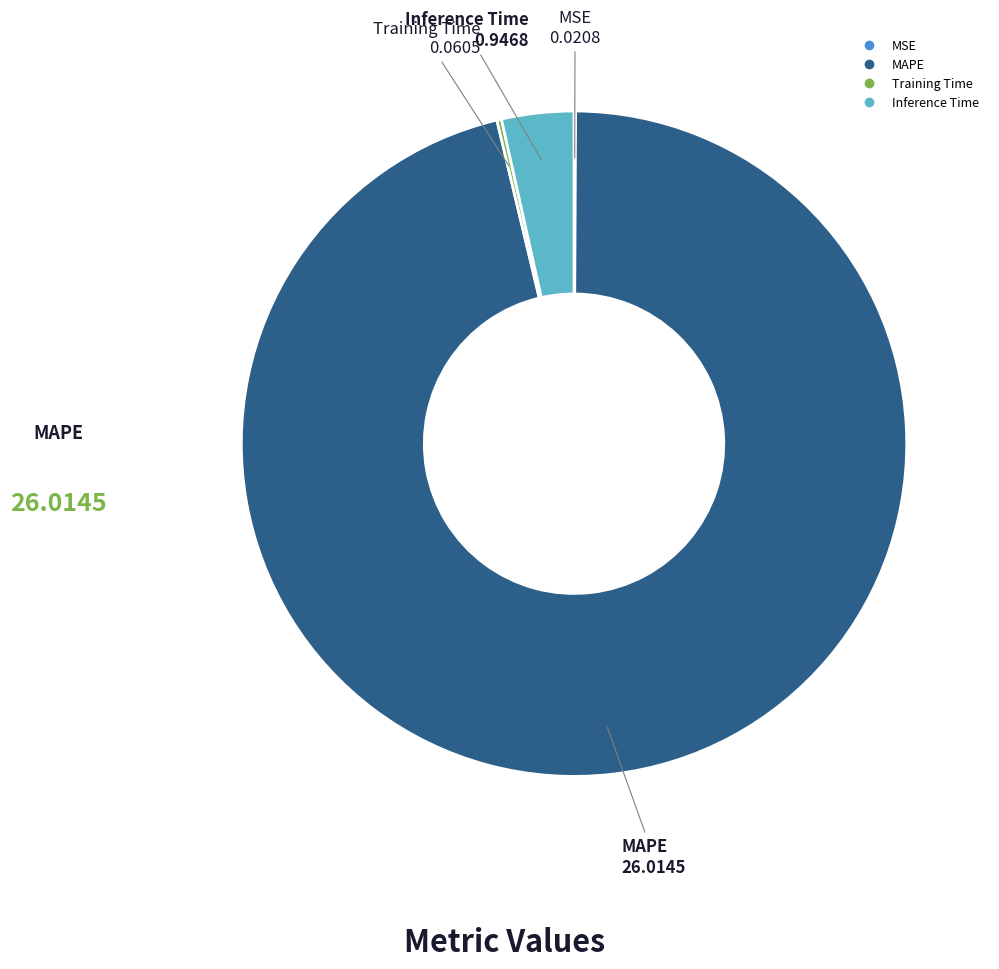

Does any single category account for the majority?

Yes